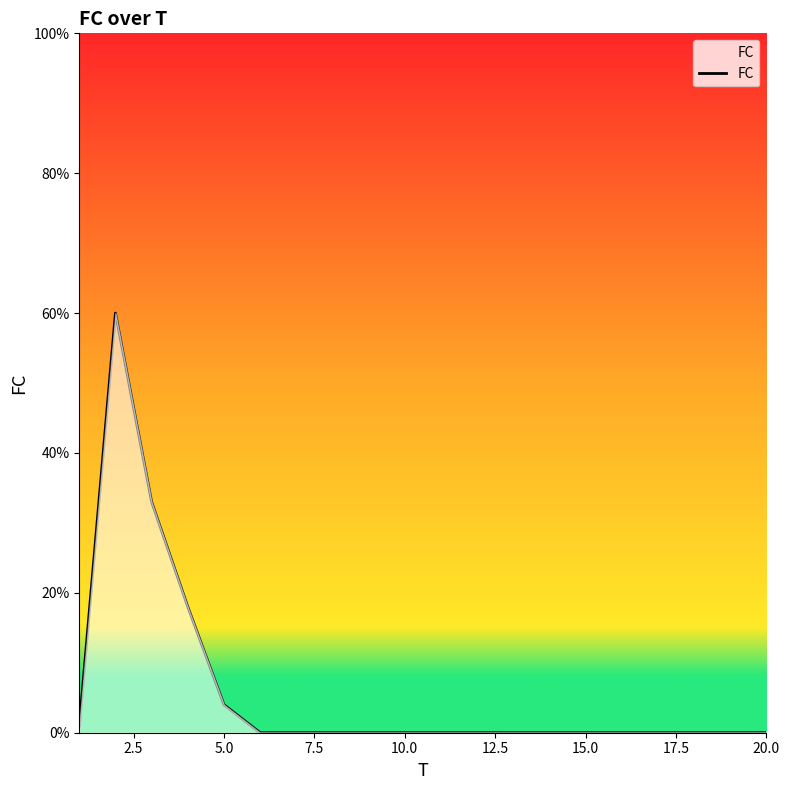

What is the maximum value shown in the chart?

60